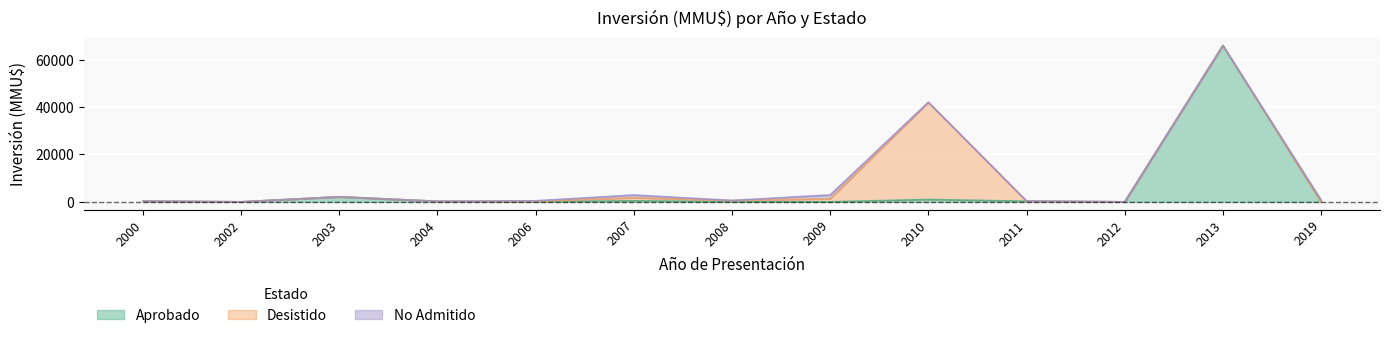

Where does the Aprobado series first go above 224?

2000